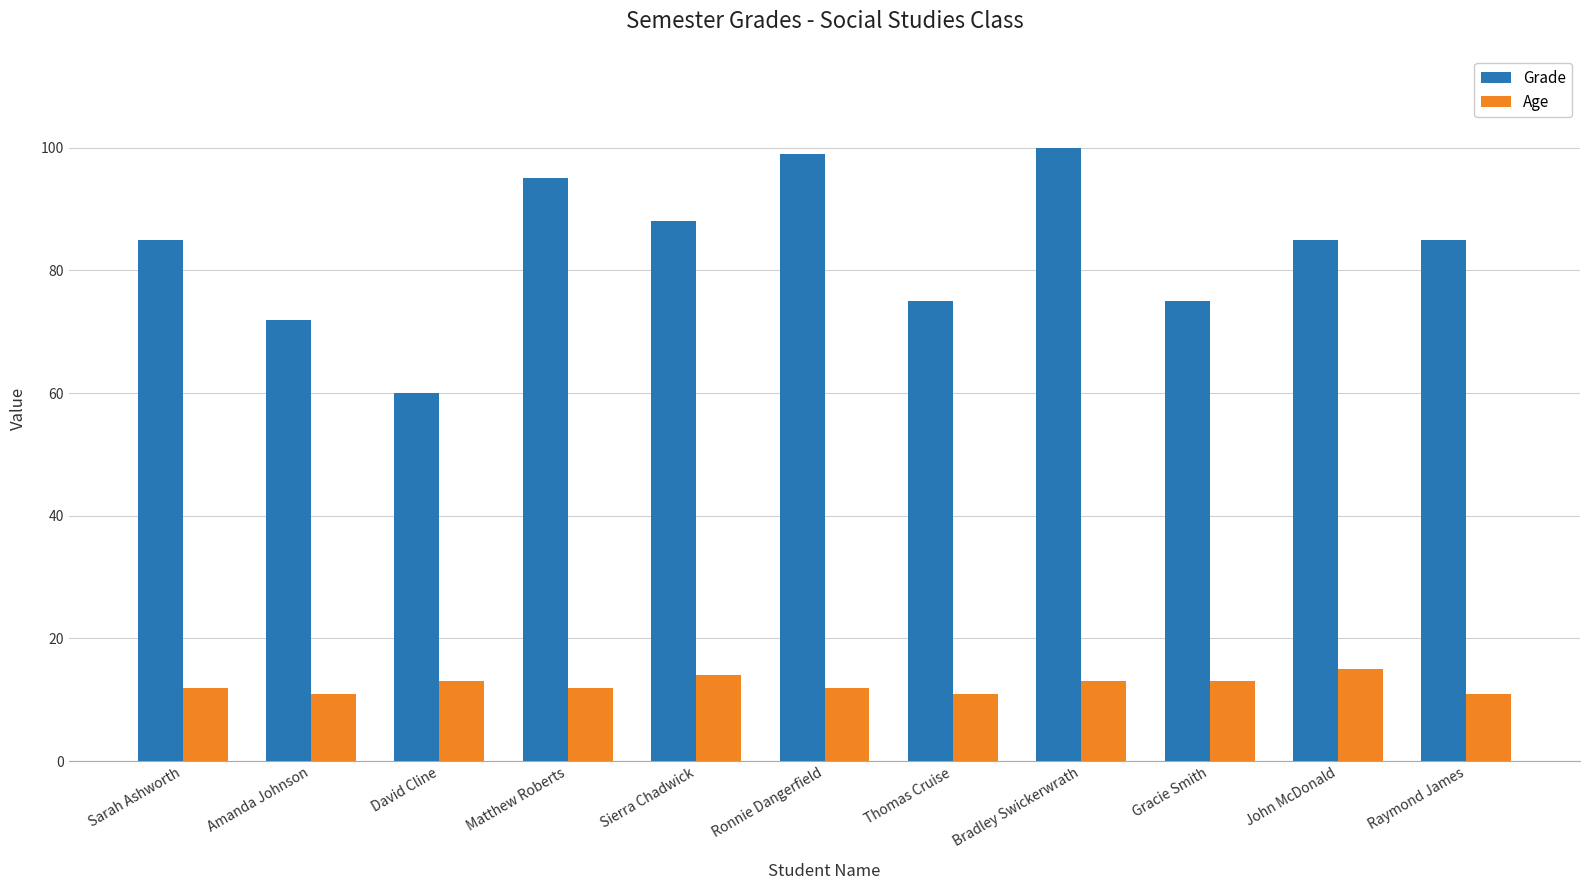

What position from the right is Sierra Chadwick?

7